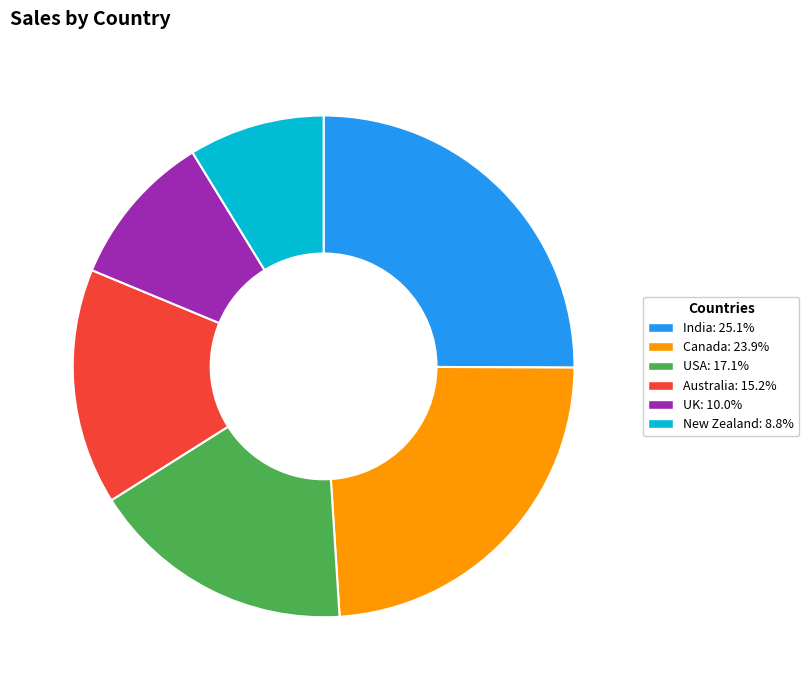

Rank the categories by value from lowest to highest.

New Zealand, UK, Australia, USA, Canada, India